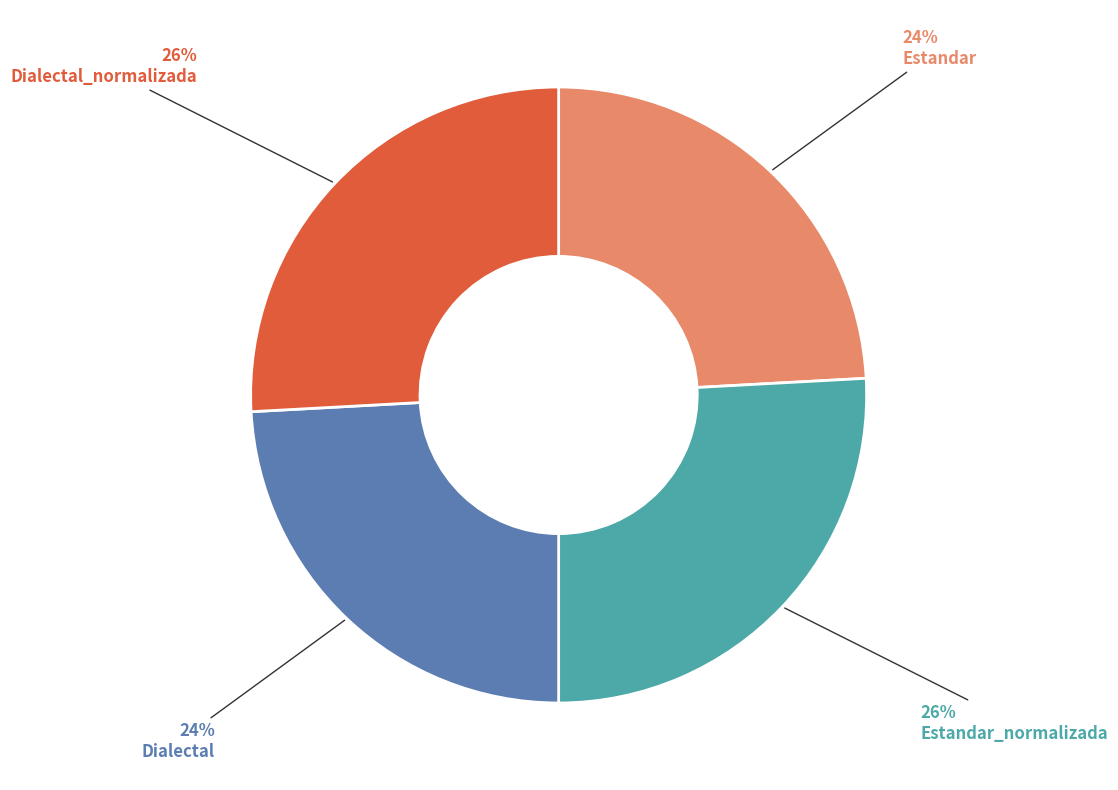

To the nearest percent, what is the difference between the largest and smallest slice percentages?

2%